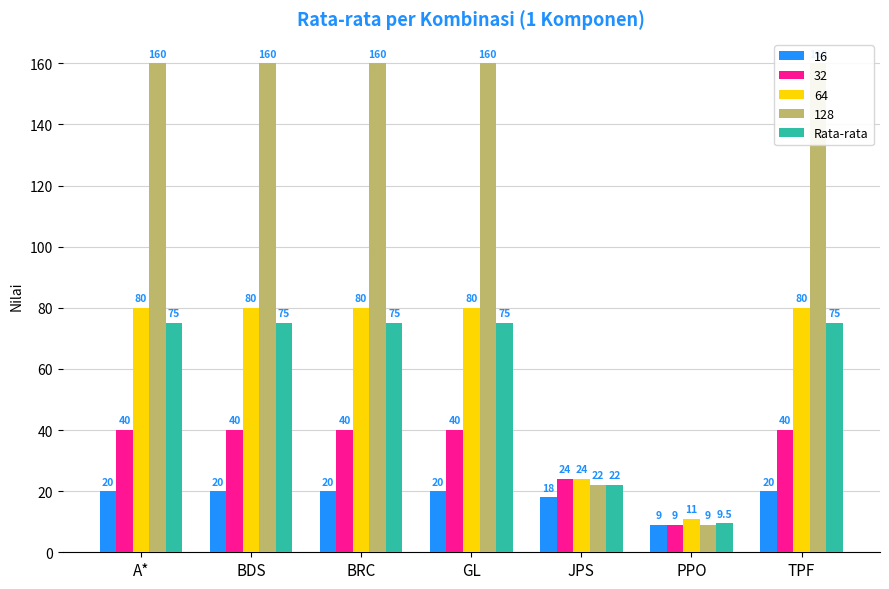

Rank the categories by value from highest to lowest.

A*, BDS, BRC, GL, TPF, JPS, PPO